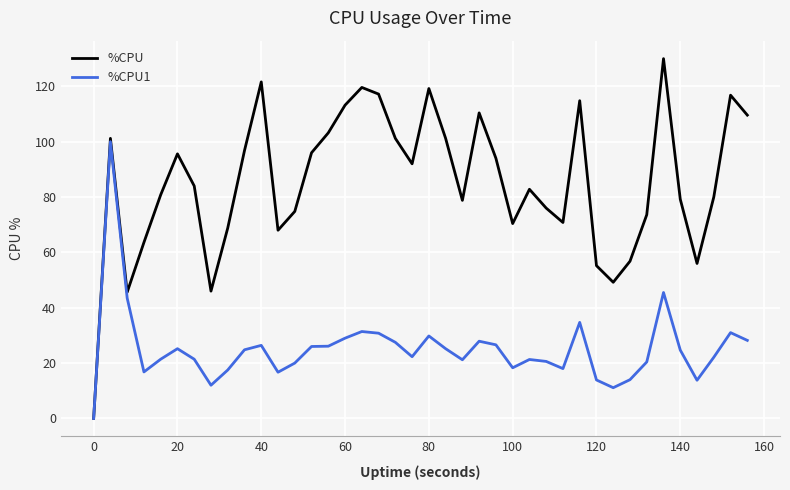

What is the maximum value for %CPU?

130.0